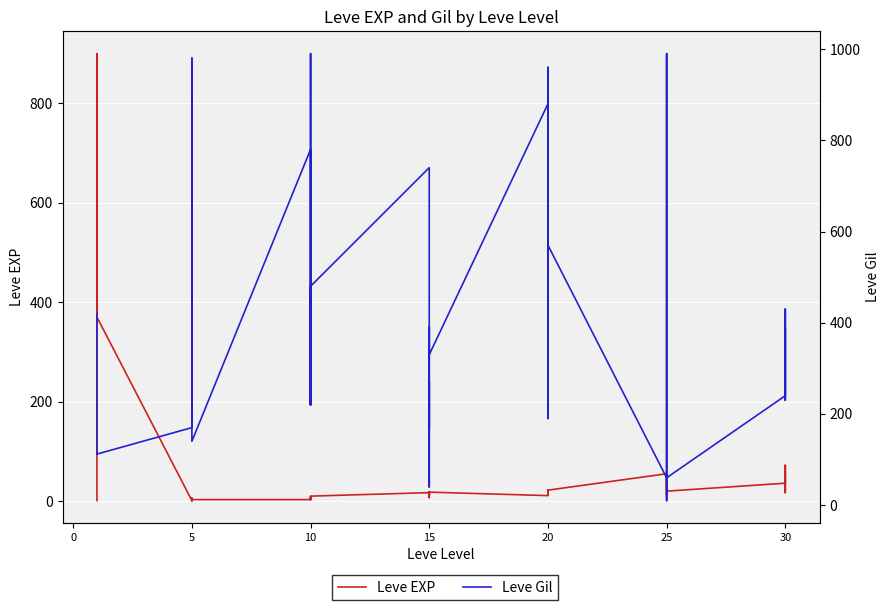

How many data points in Leve EXP are less than 17?

20